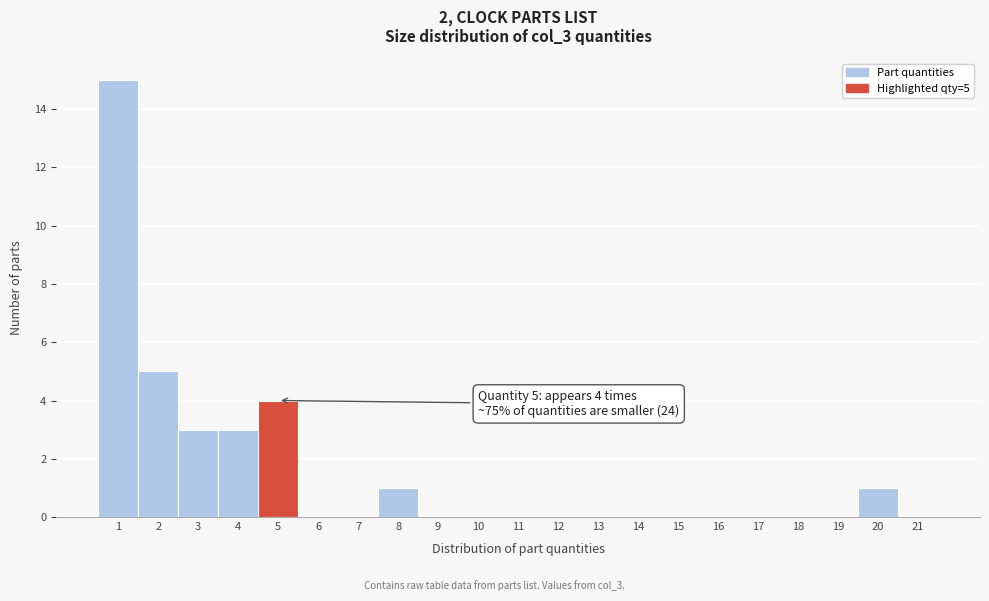

Over which range of the x-axis is the bar tallest?

0.5 to 1.5